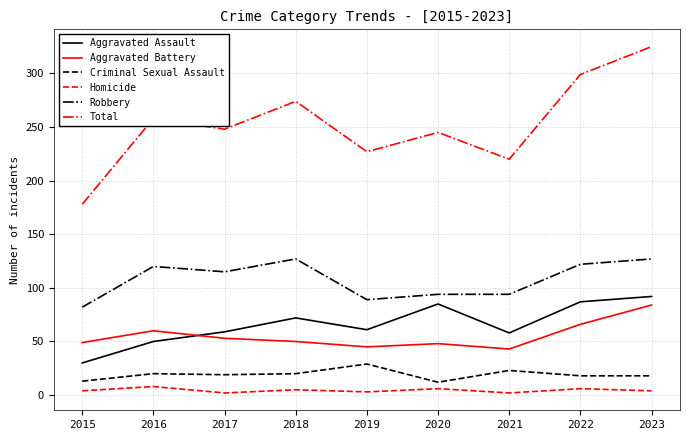

At which category does the chart reach its peak across all series?

2023